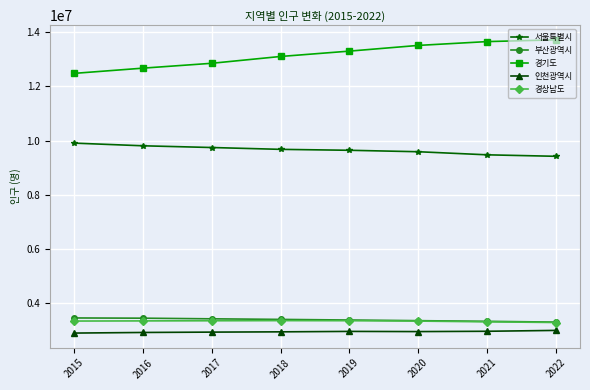

What value does the 서울특별시 series have at 2021?

9472127